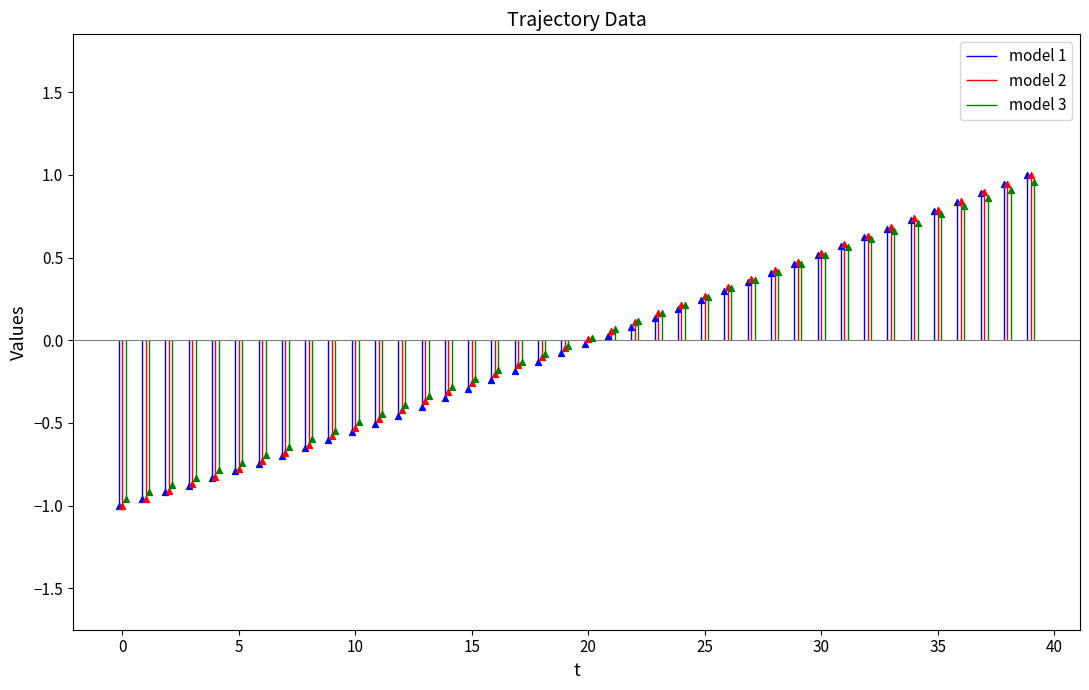

What is the total value across all series at 0?

-3.0